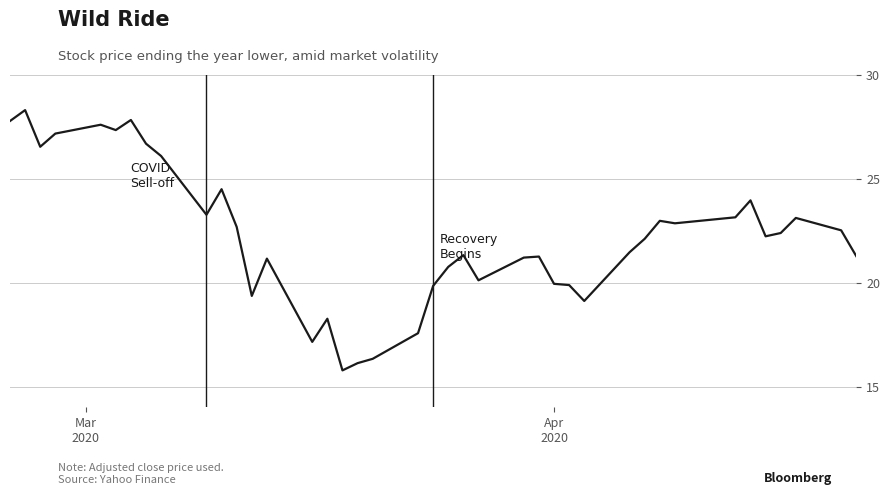

How many values exceed 22?

21